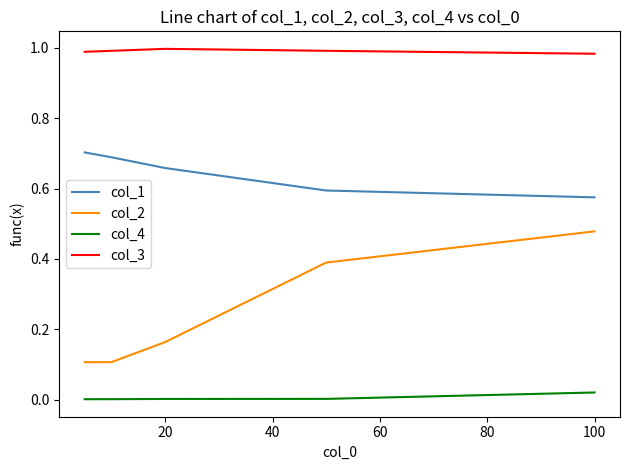

Which series has the largest range (max minus min)?

col_2